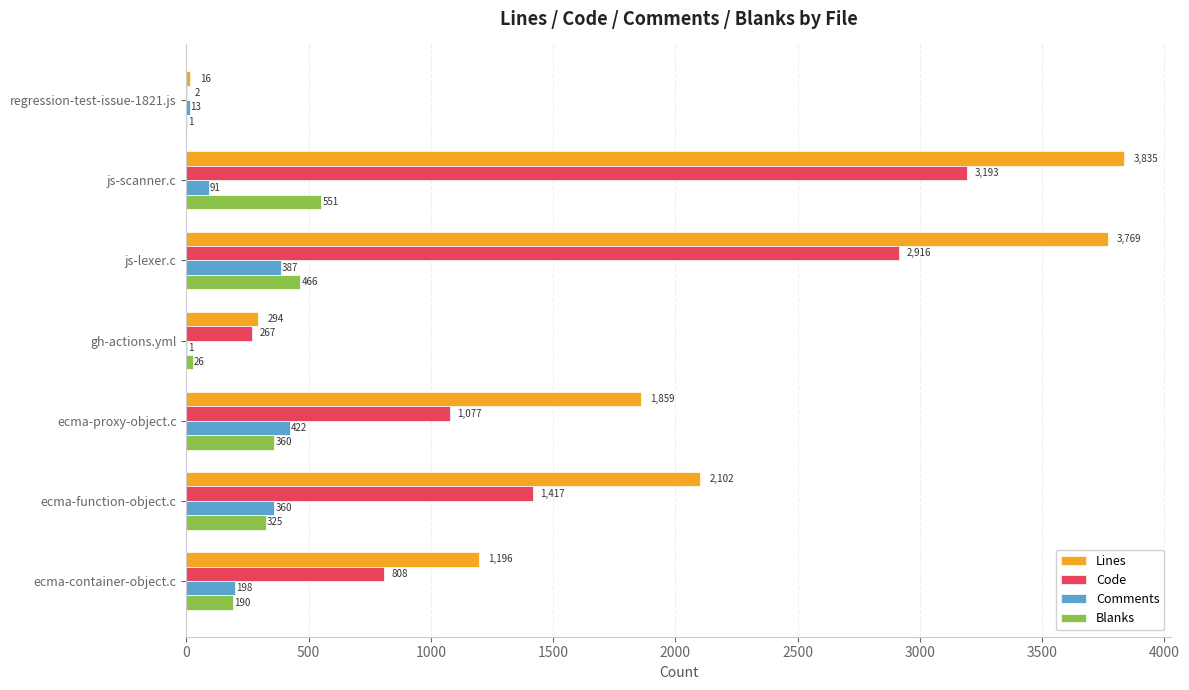

What are all the series names shown in the legend?

Lines, Code, Comments, Blanks